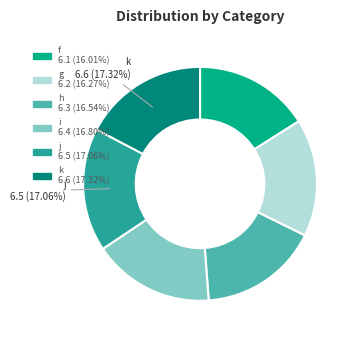

Does any single category account for the majority?

No